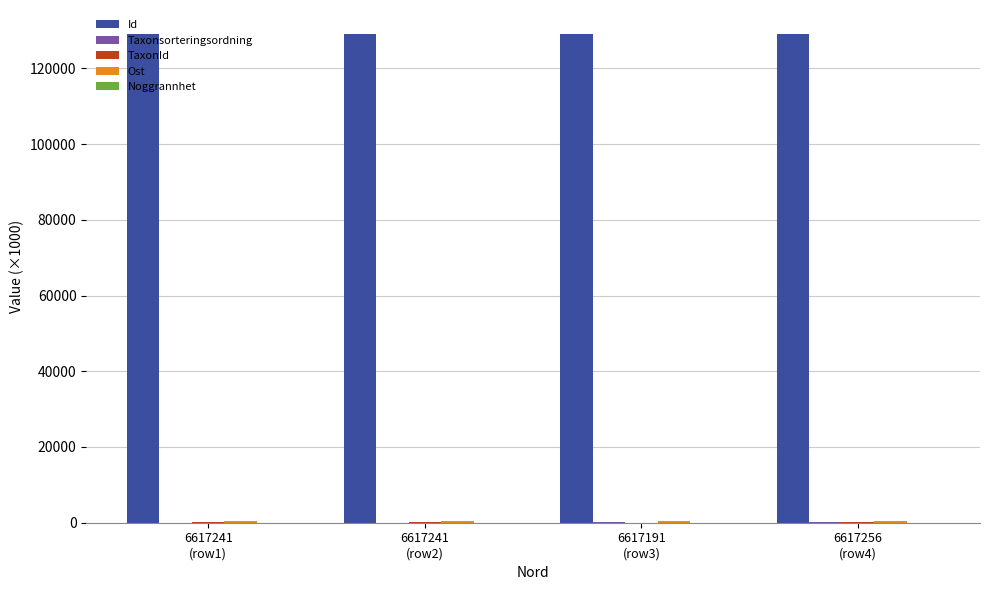

How many series are shown in this chart?

5